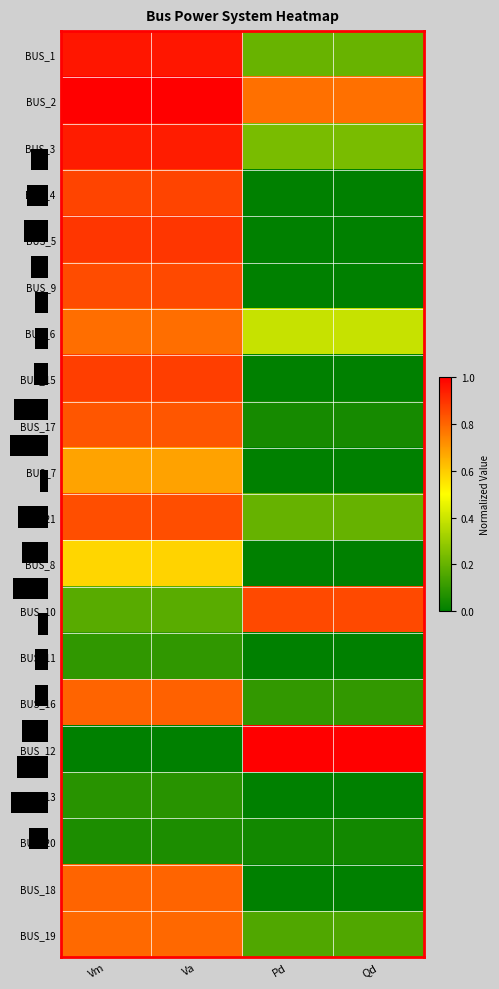

Which series has the widest spread of values?

BUS_12